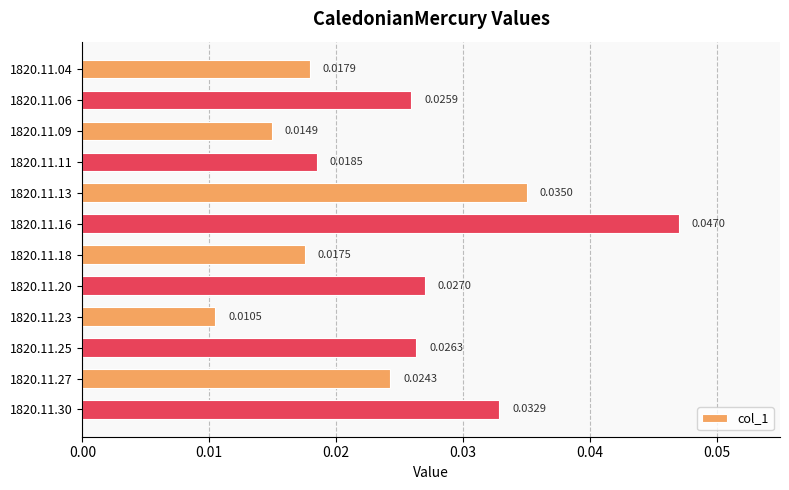

List the labels in order of value, smallest first.

1820.11.23, 1820.11.09, 1820.11.18, 1820.11.04, 1820.11.11, 1820.11.27, 1820.11.06, 1820.11.25, 1820.11.20, 1820.11.30, 1820.11.13, 1820.11.16